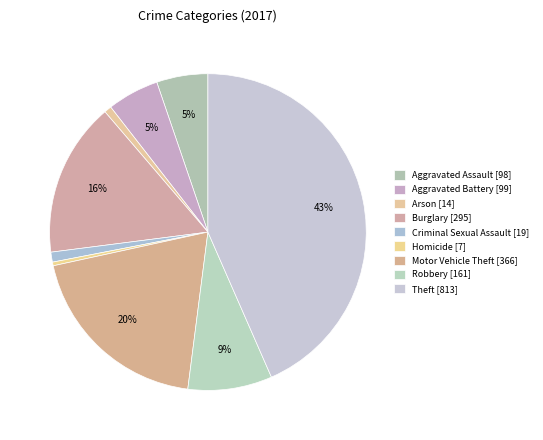

True or false: Robbery accounts for 9% of the total.

True